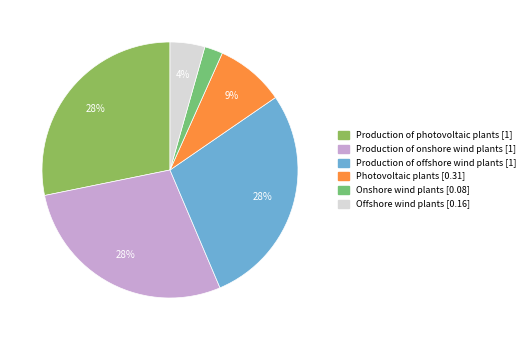

Count the number of slices in the pie.

6